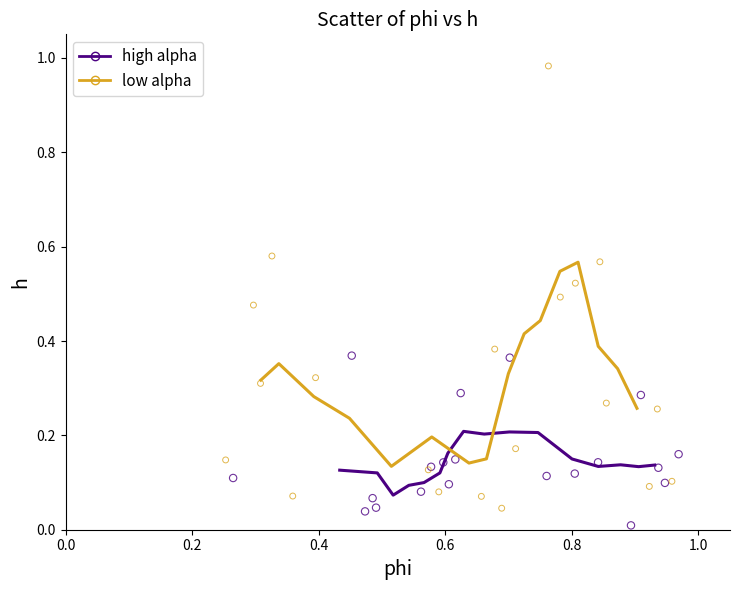

Which series contains the highest Y value?

low alpha